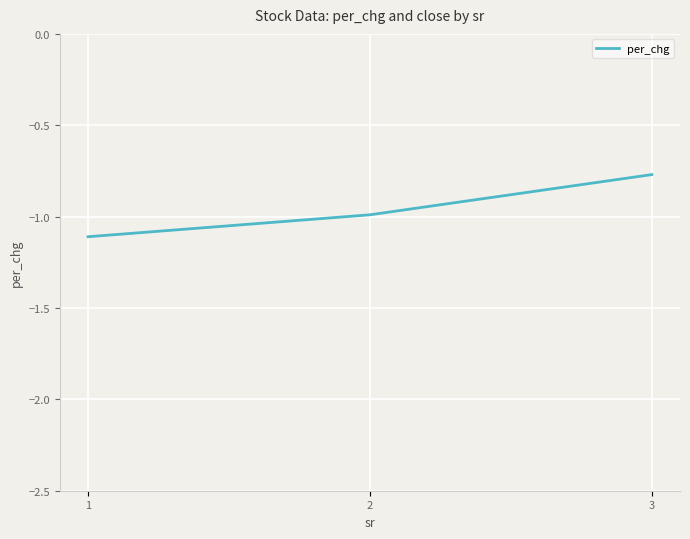

At which label is the value closest to 0?

3